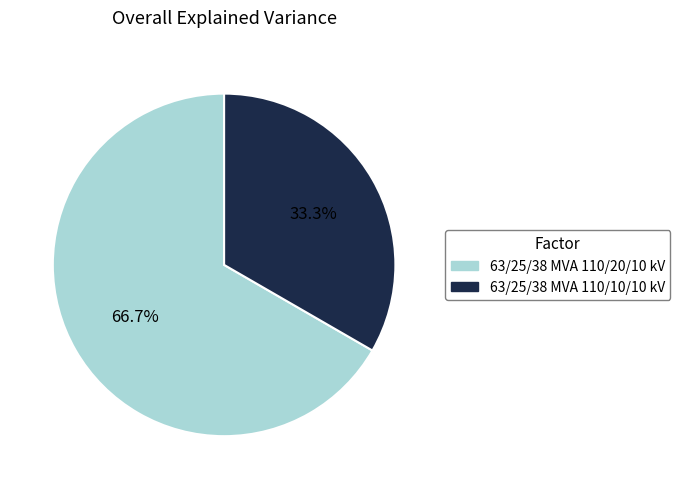

The 63/25/38 MVA 110/10/10 kV slice represents 26% of the pie. True or false?

False